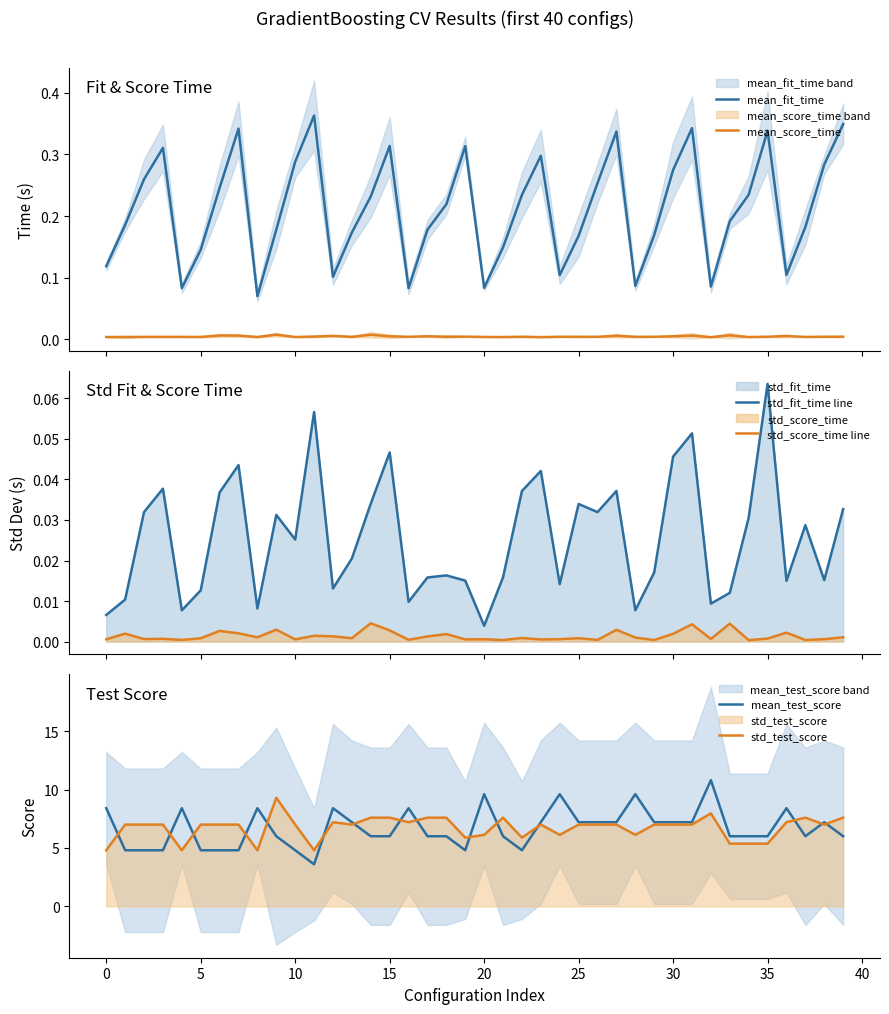

Read the mean_test_score value at 18.

6.0